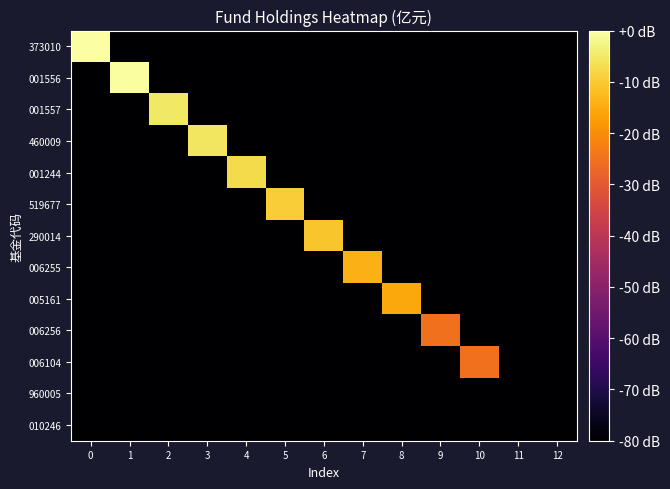

Reading left to right, extract all data points from this chart.

373010: 0=0.0	1=-80.0	2=-80.0	3=-80.0	4=-80.0	5=-80.0	6=-80.0	7=-80.0	8=-80.0	9=-80.0	10=-80.0	11=-80.0	12=-80.0
001556: 0=-80.0	1=-0.5	2=-80.0	3=-80.0	4=-80.0	5=-80.0	6=-80.0	7=-80.0	8=-80.0	9=-80.0	10=-80.0	11=-80.0	12=-80.0
001557: 0=-80.0	1=-80.0	2=-5.0	3=-80.0	4=-80.0	5=-80.0	6=-80.0	7=-80.0	8=-80.0	9=-80.0	10=-80.0	11=-80.0	12=-80.0
460009: 0=-80.0	1=-80.0	2=-80.0	3=-5.5	4=-80.0	5=-80.0	6=-80.0	7=-80.0	8=-80.0	9=-80.0	10=-80.0	11=-80.0	12=-80.0
001244: 0=-80.0	1=-80.0	2=-80.0	3=-80.0	4=-7.5	5=-80.0	6=-80.0	7=-80.0	8=-80.0	9=-80.0	10=-80.0	11=-80.0	12=-80.0
519677: 0=-80.0	1=-80.0	2=-80.0	3=-80.0	4=-80.0	5=-9.4	6=-80.0	7=-80.0	8=-80.0	9=-80.0	10=-80.0	11=-80.0	12=-80.0
290014: 0=-80.0	1=-80.0	2=-80.0	3=-80.0	4=-80.0	5=-80.0	6=-10.8	7=-80.0	8=-80.0	9=-80.0	10=-80.0	11=-80.0	12=-80.0
006255: 0=-80.0	1=-80.0	2=-80.0	3=-80.0	4=-80.0	5=-80.0	6=-80.0	7=-14.0	8=-80.0	9=-80.0	10=-80.0	11=-80.0	12=-80.0
005161: 0=-80.0	1=-80.0	2=-80.0	3=-80.0	4=-80.0	5=-80.0	6=-80.0	7=-80.0	8=-15.3	9=-80.0	10=-80.0	11=-80.0	12=-80.0
006256: 0=-80.0	1=-80.0	2=-80.0	3=-80.0	4=-80.0	5=-80.0	6=-80.0	7=-80.0	8=-80.0	9=-25.1	10=-80.0	11=-80.0	12=-80.0
006104: 0=-80.0	1=-80.0	2=-80.0	3=-80.0	4=-80.0	5=-80.0	6=-80.0	7=-80.0	8=-80.0	9=-80.0	10=-25.1	11=-80.0	12=-80.0
960005: 0=-80.0	1=-80.0	2=-80.0	3=-80.0	4=-80.0	5=-80.0	6=-80.0	7=-80.0	8=-80.0	9=-80.0	10=-80.0	11=-80.0	12=-80.0
010246: 0=-80.0	1=-80.0	2=-80.0	3=-80.0	4=-80.0	5=-80.0	6=-80.0	7=-80.0	8=-80.0	9=-80.0	10=-80.0	11=-80.0	12=-80.0